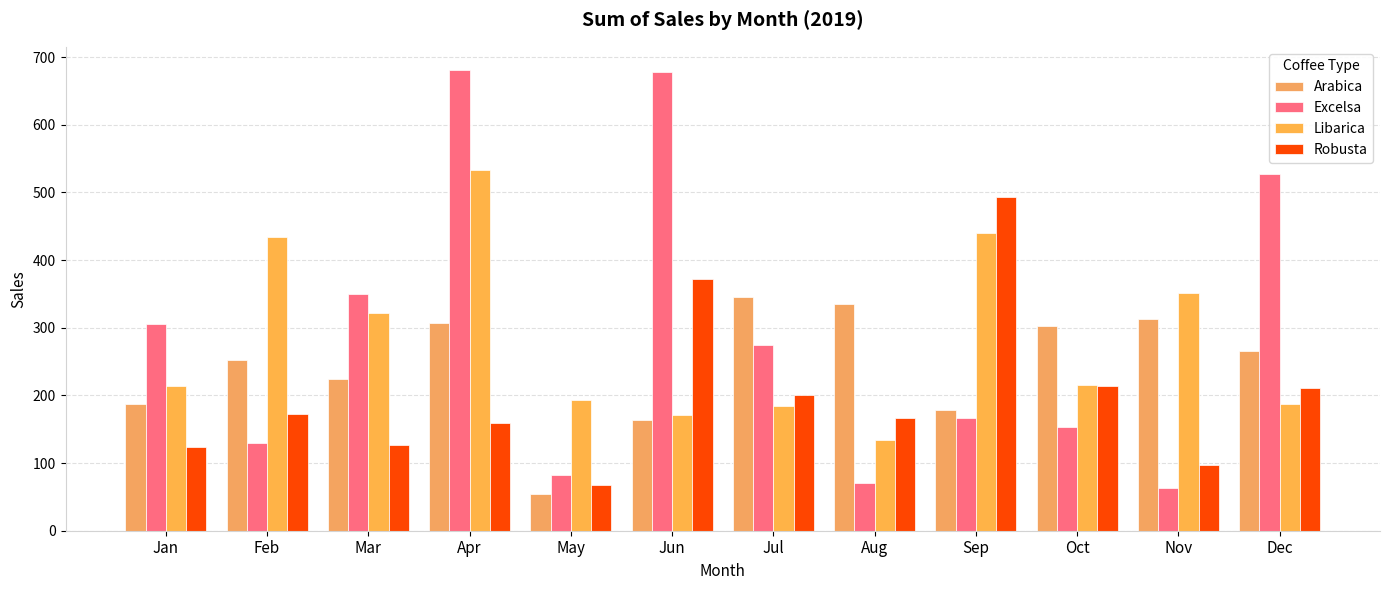

What is the minimum value shown in the chart?

53.7